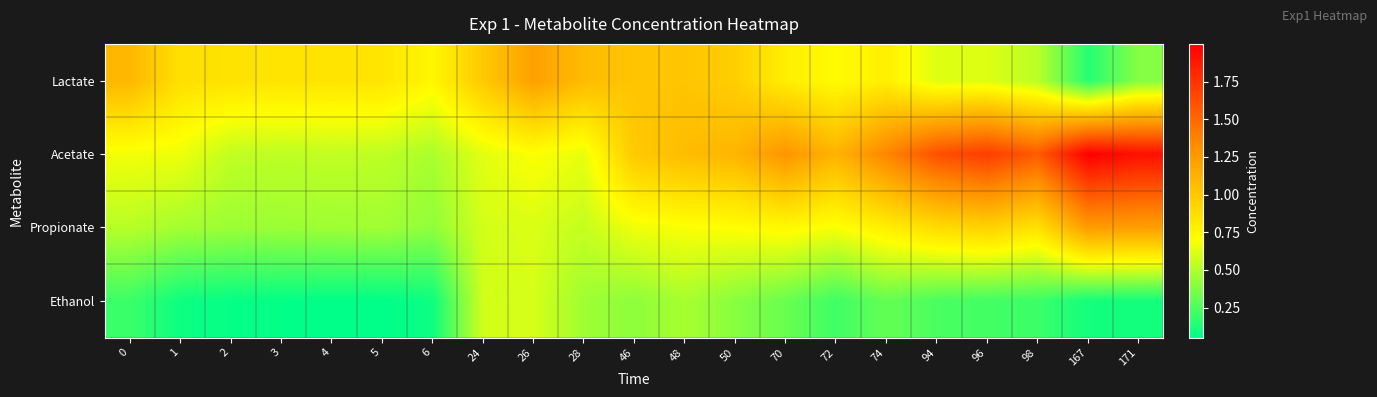

At which category is the sum across all series the highest?

171